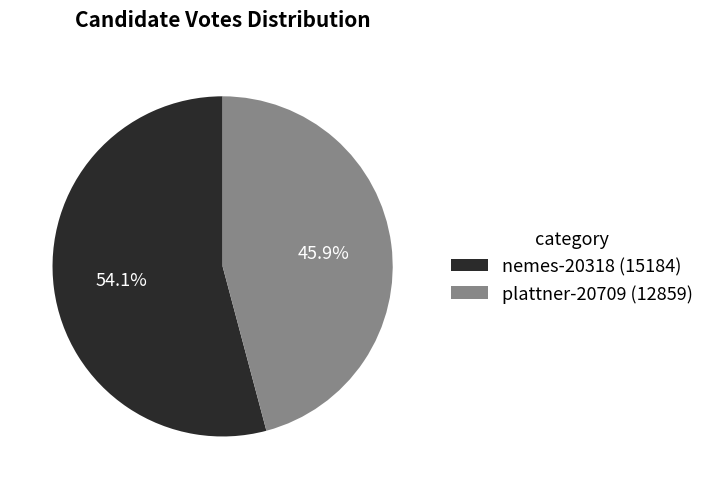

Does any single category account for the majority?

Yes